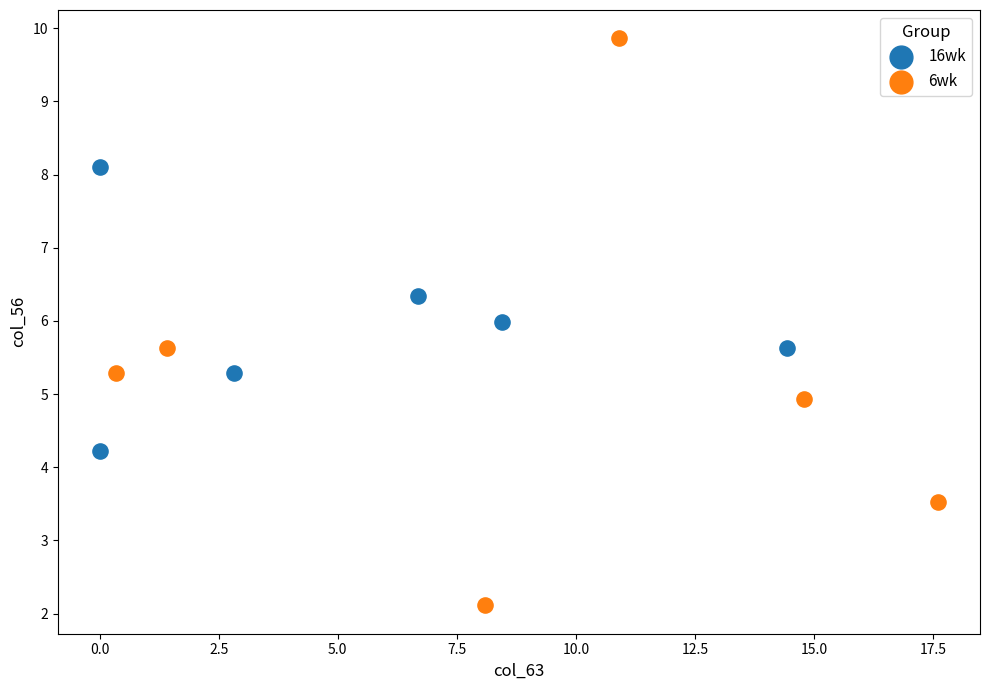

Which series has the largest Y range (max minus min)?

6wk